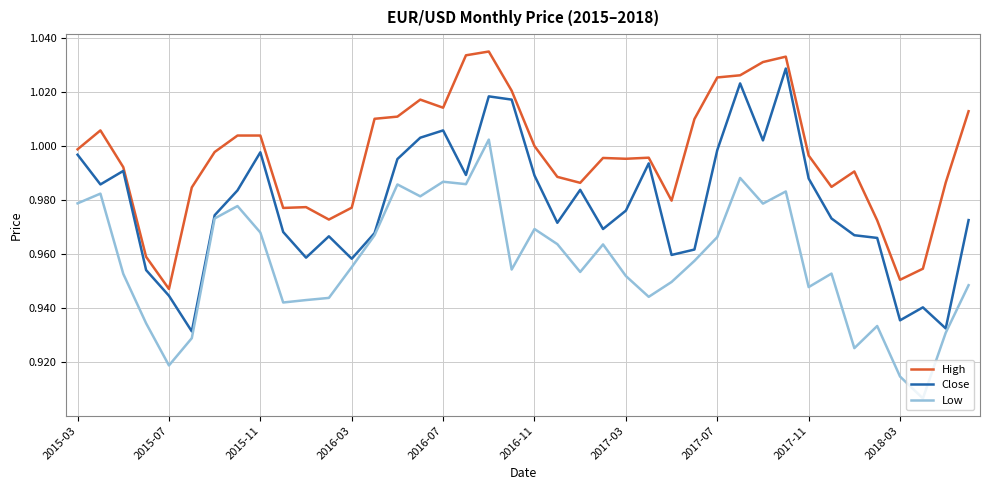

True or false: High and Low intersect in this chart.

False